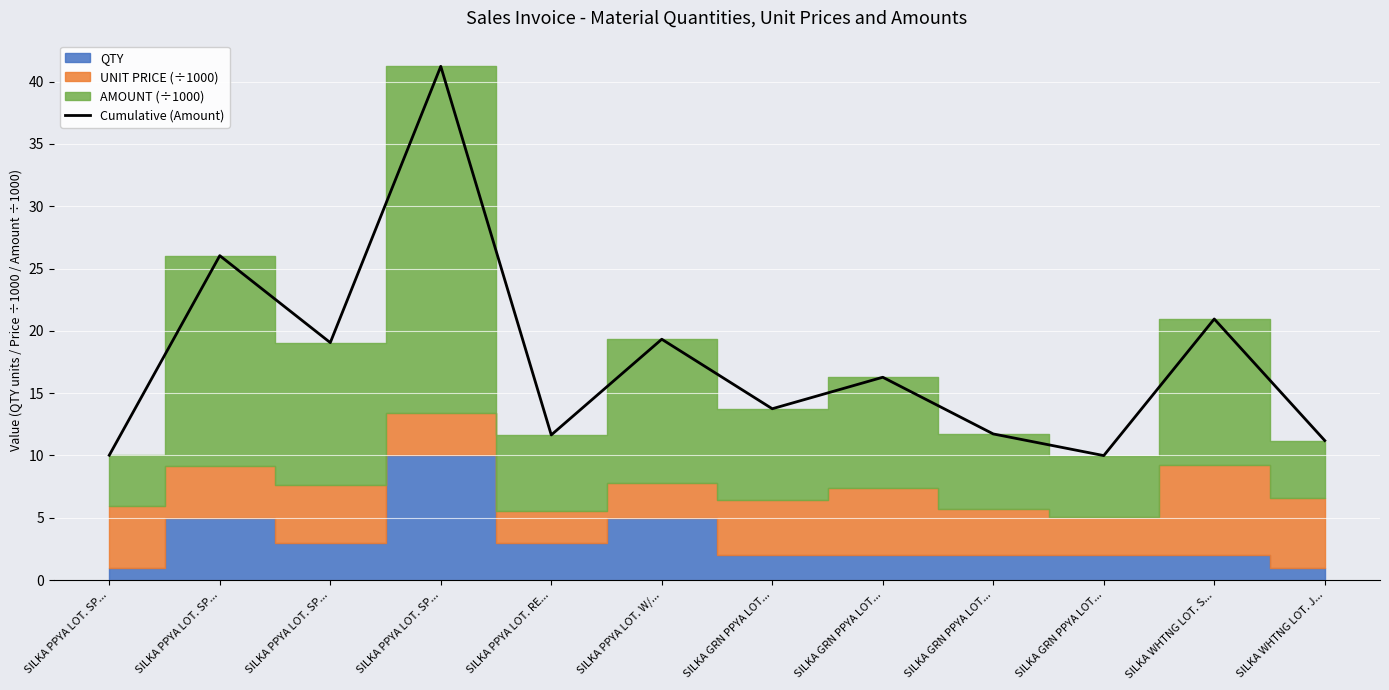

What is the difference between the maximum and second lowest values?

31.2